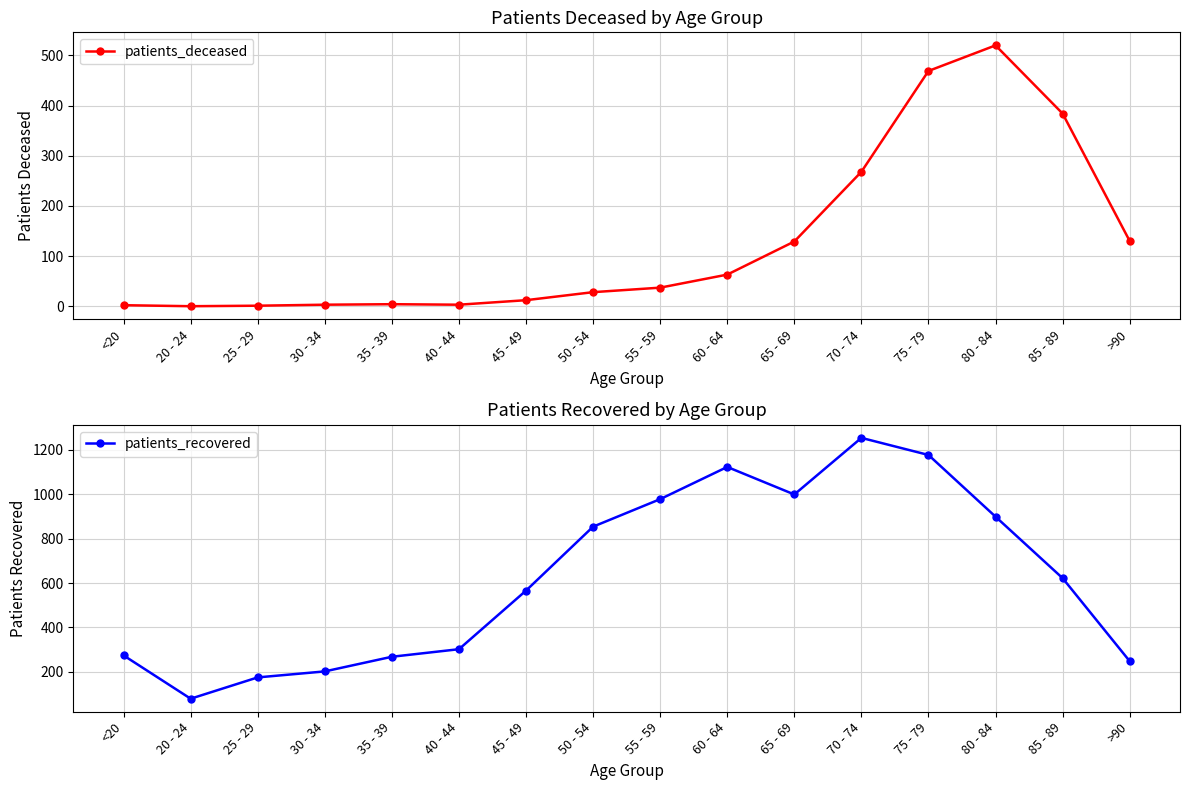

At which category is the sum across all series the highest?

75 - 79